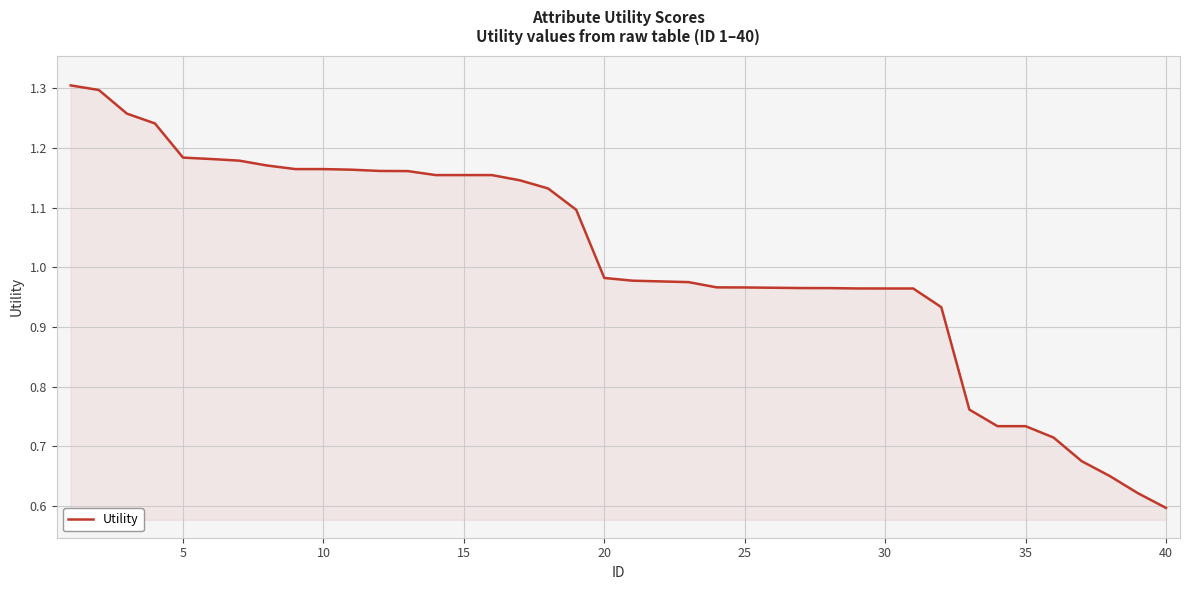

Reading left to right, list all the values displayed in this chart.

1.3	1.3	1.3	1.2	1.2	1.2	1.2	1.2	1.2	1.2	1.2	1.2	1.2	1.2	1.2	1.2	1.1	1.1	1.1	1.0	1.0	1.0	1.0	1.0	1.0	1.0	1.0	1.0	1.0	1.0	1.0	0.9	0.8	0.7	0.7	0.7	0.7	0.7	0.6	0.6